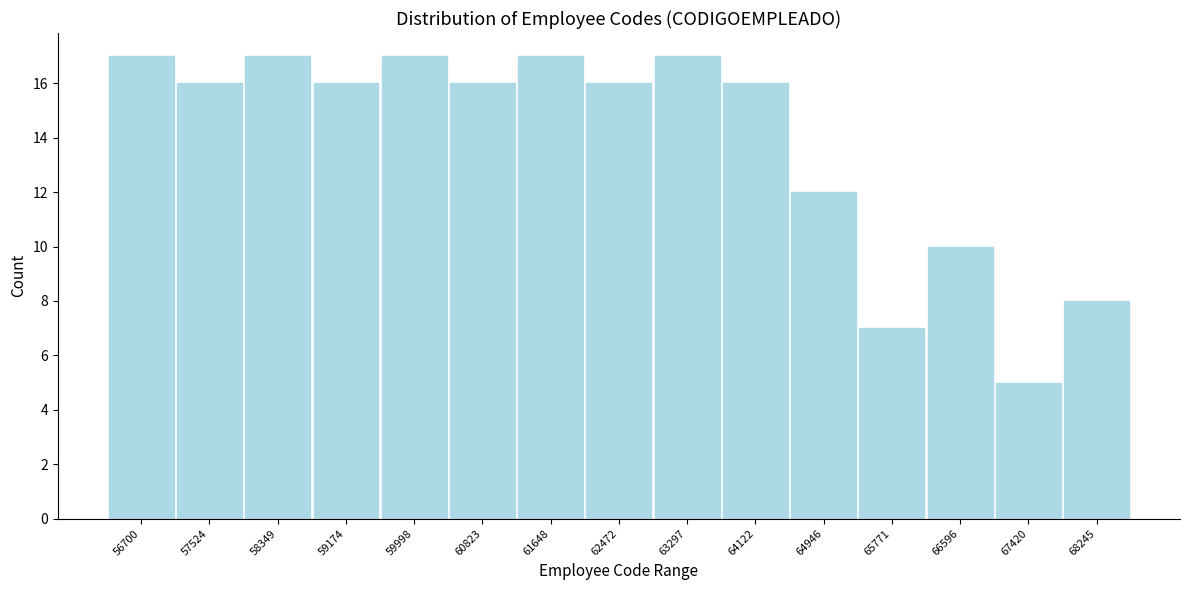

Reading left to right, what are all the values shown in this chart?

17	16	17	16	17	16	17	16	17	16	12	7	10	5	8